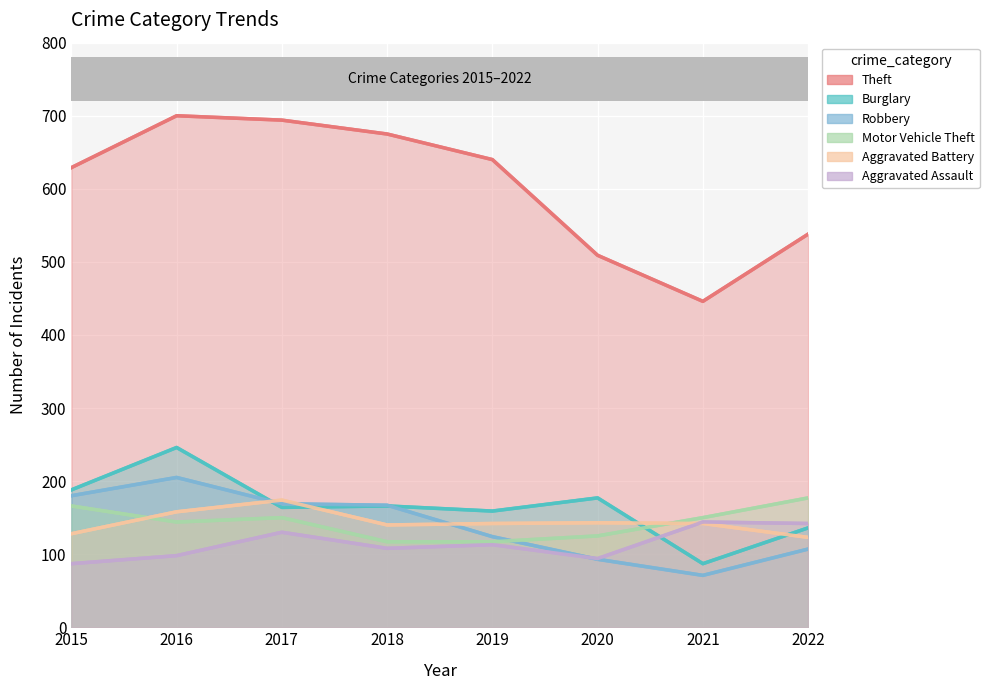

Reading left to right, list all the values displayed in this chart.

Theft: 629	700	694	675	640	509	446	538
Burglary: 188	246	164	166	159	177	87	136
Robbery: 180	205	169	167	124	93	71	107
Motor Vehicle Theft: 166	144	150	117	117	125	150	177
Aggravated Battery: 128	158	174	140	142	143	142	123
Aggravated Assault: 87	98	130	108	113	94	144	142